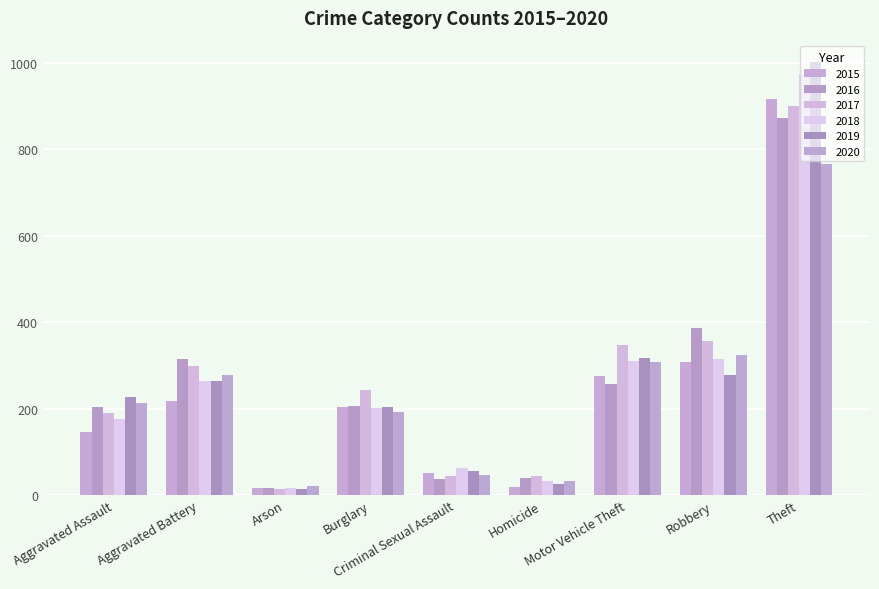

Reading left to right, list all the values displayed in this chart.

2015: 147	217	16	203	52	18	276	307	915
2016: 204	314	16	206	38	39	257	387	872
2017: 190	299	15	243	44	43	346	356	899
2018: 177	263	16	201	62	32	309	315	974
2019: 227	265	14	203	55	26	316	278	1001
2020: 214	278	22	192	46	32	308	323	765